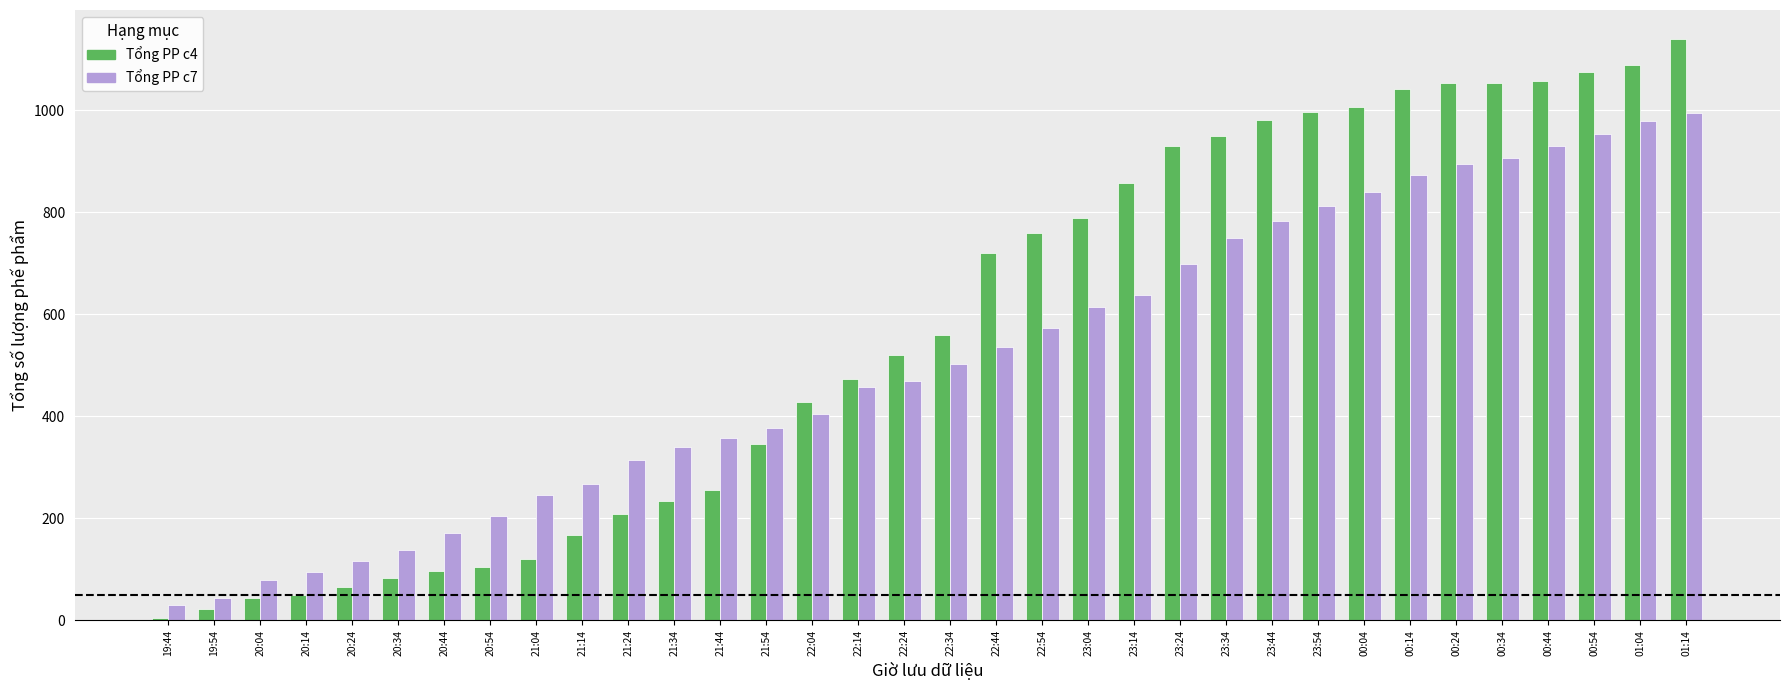

At which category is the sum across all series the highest?

01:14